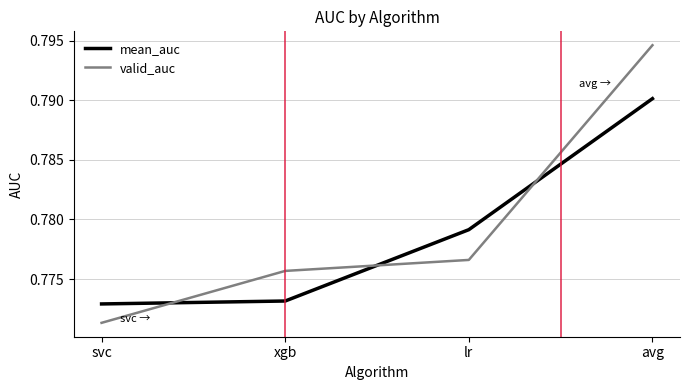

At which category is the sum across all series the highest?

avg